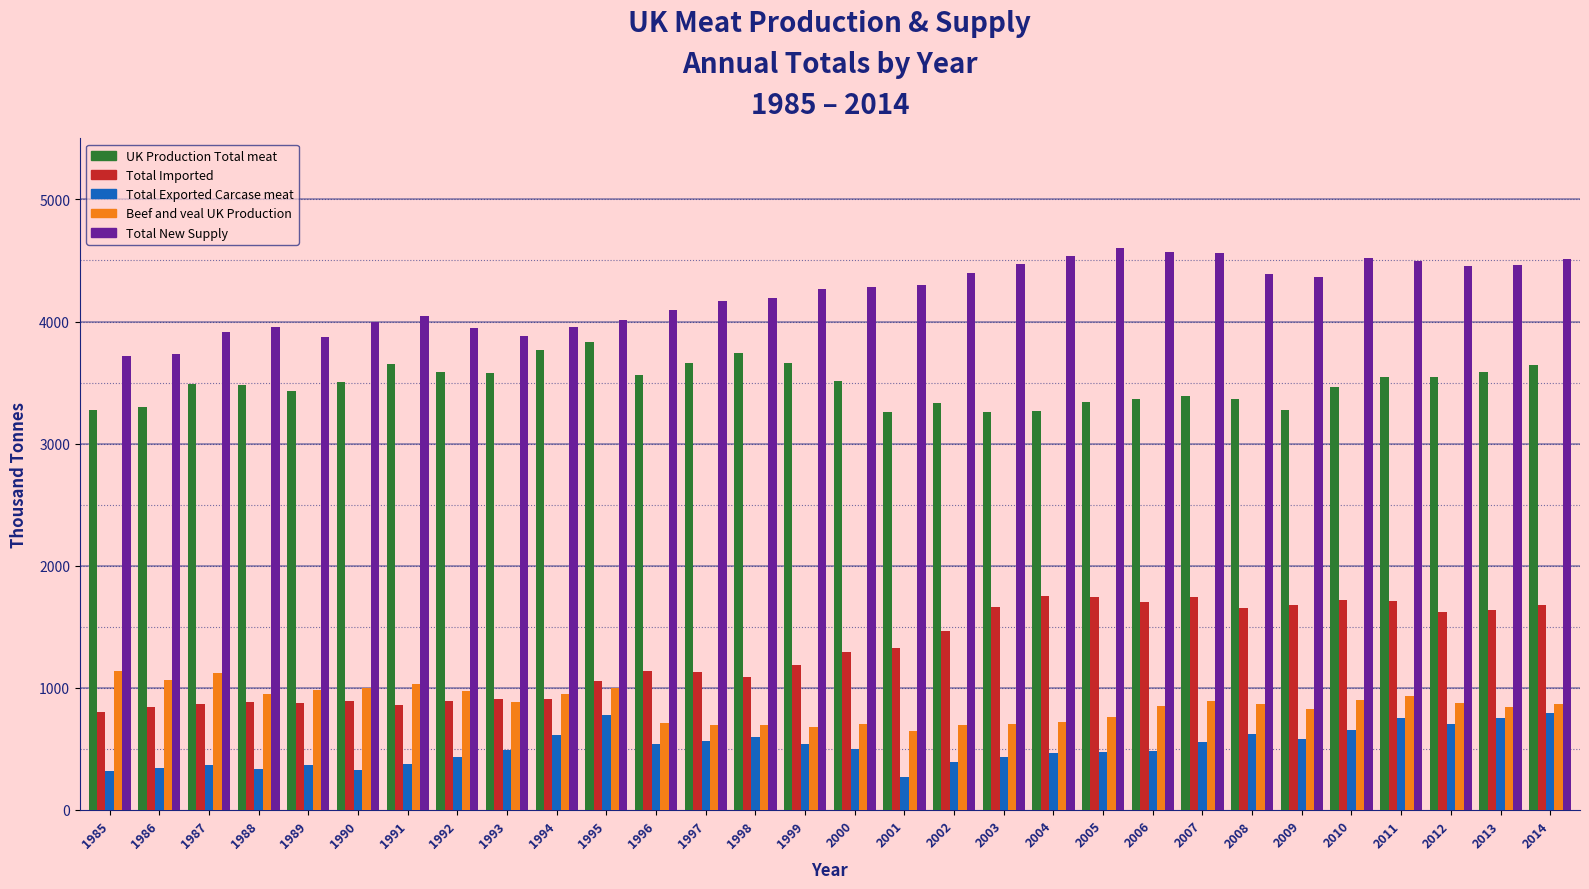

What is the sum of the Beef and veal UK Production values at 2010 and 1996?

1607.8